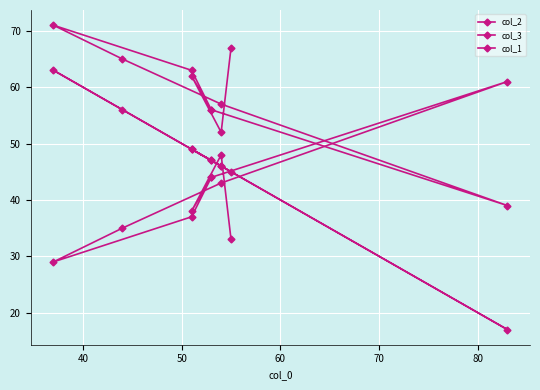

What is the difference between the second highest and minimum values in the col_3 series?

28